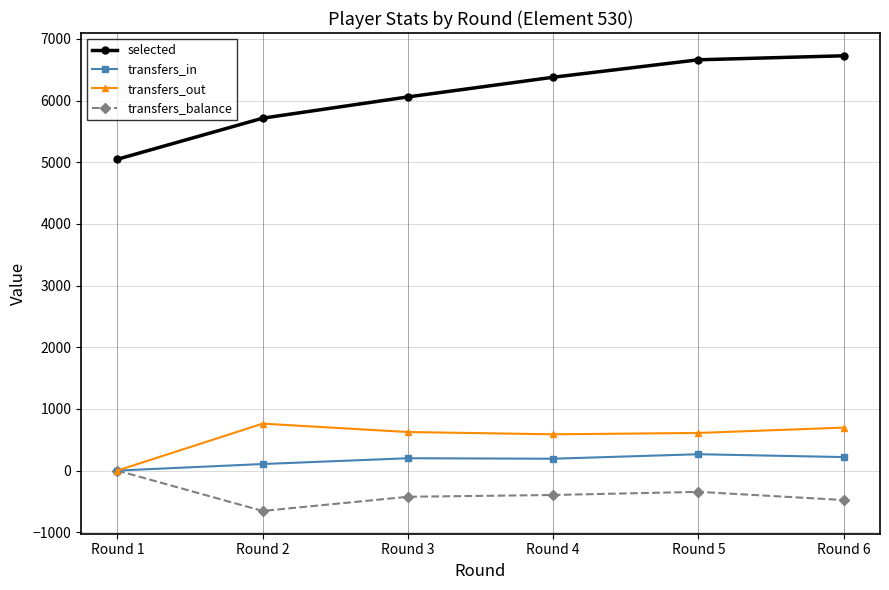

How many lines are shown in the chart?

4